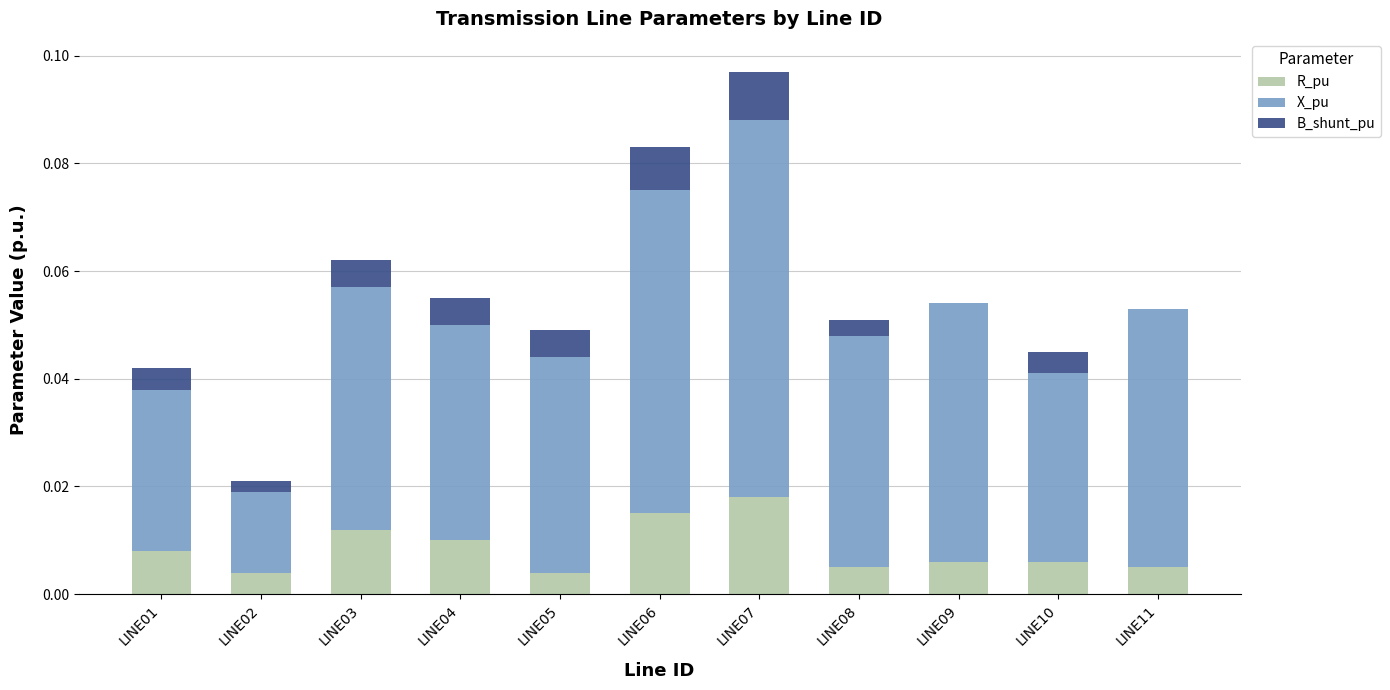

True or false: R_pu has a value of 0.0 at LINE11.

True